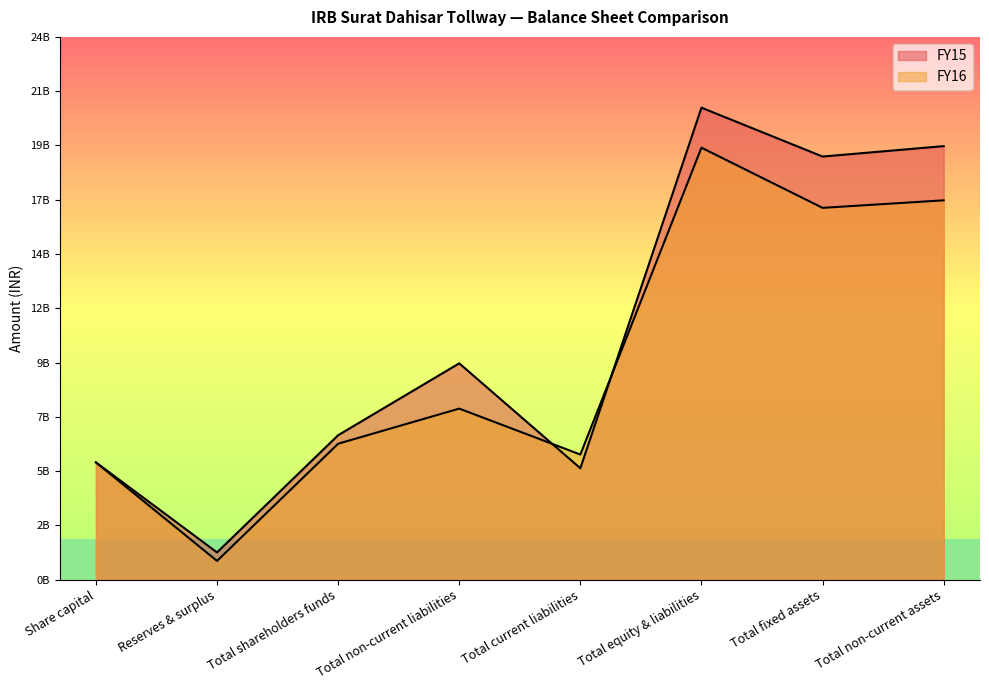

Reading left to right, extract all data points from this chart.

FY15: Share capital=5108420000	Reserves & surplus=1184360000	Total shareholders funds=6292780000	Total non-current liabilities=9426000000	Total current liabilities=4852170000	Total equity & liabilities=20570950000	Total fixed assets=18440400000	Total non-current assets=18894630000
FY16: Share capital=5108420000	Reserves & surplus=813960000	Total shareholders funds=5922380000	Total non-current liabilities=7453030000	Total current liabilities=5450970000	Total equity & liabilities=18826380000	Total fixed assets=16203720000	Total non-current assets=16532260000